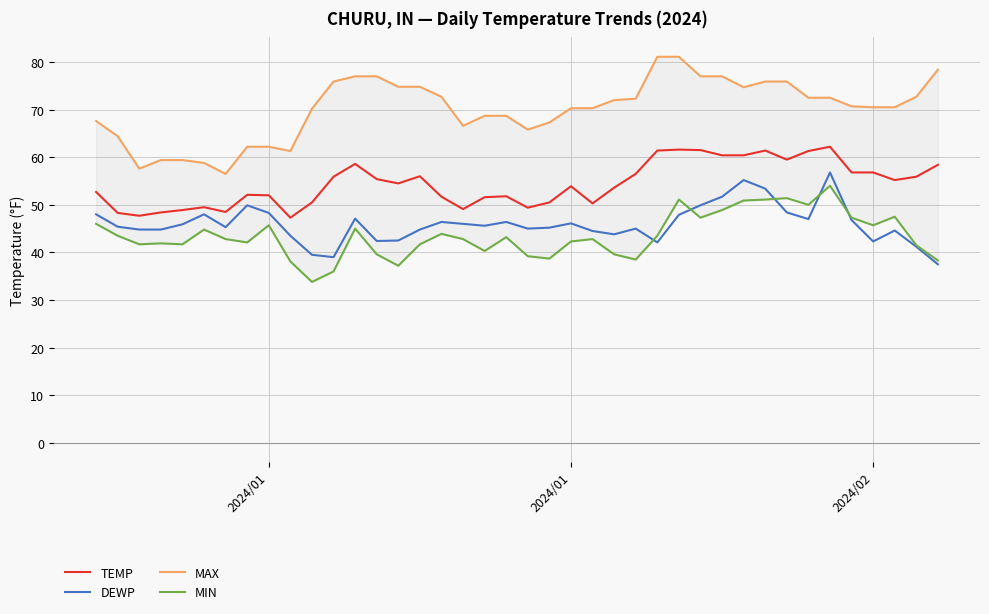

At which label is MAX closest to 68?

2024/01